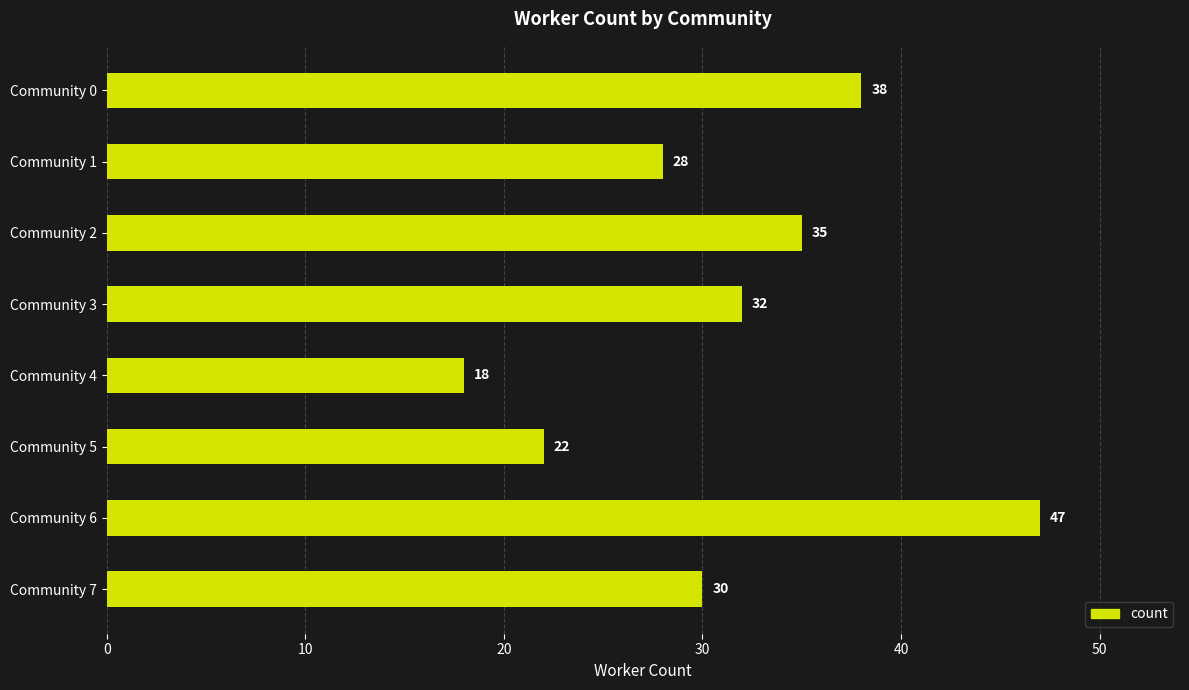

What is the change in value from Community 5 to Community 6?

+25